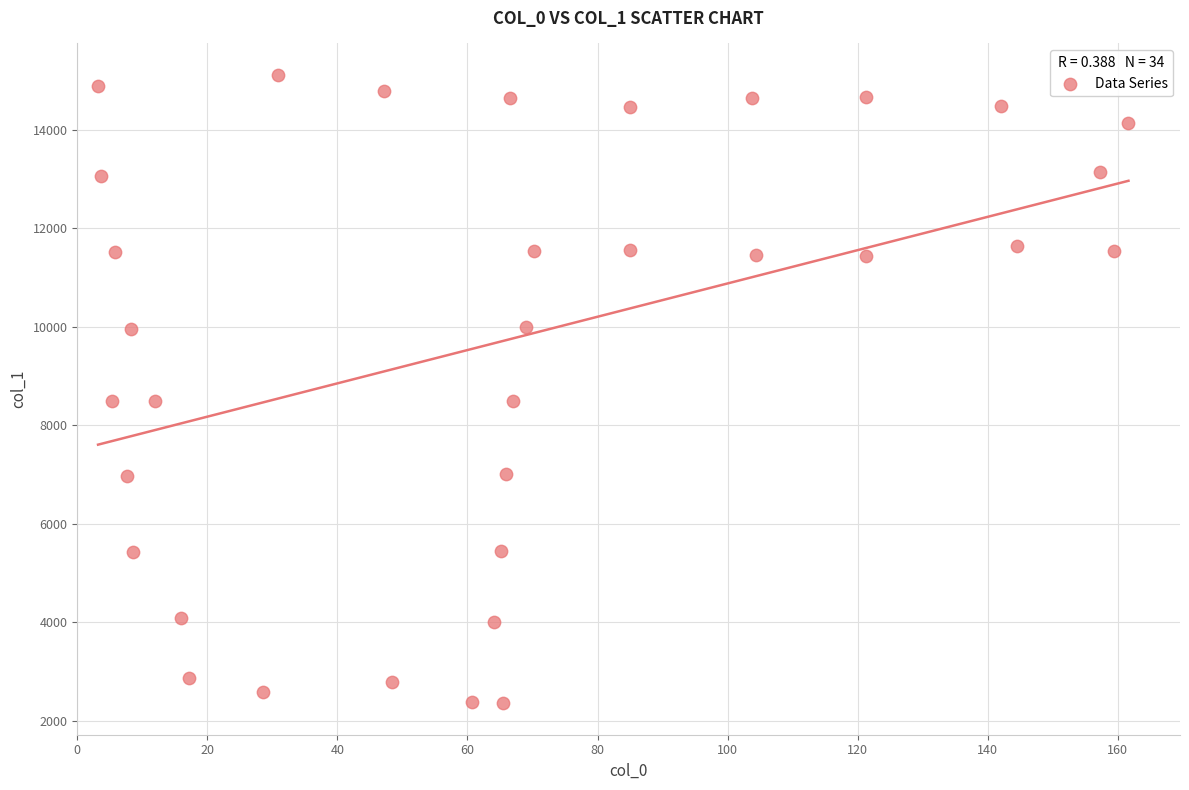

What is the range of X values (max minus min)?

158.4